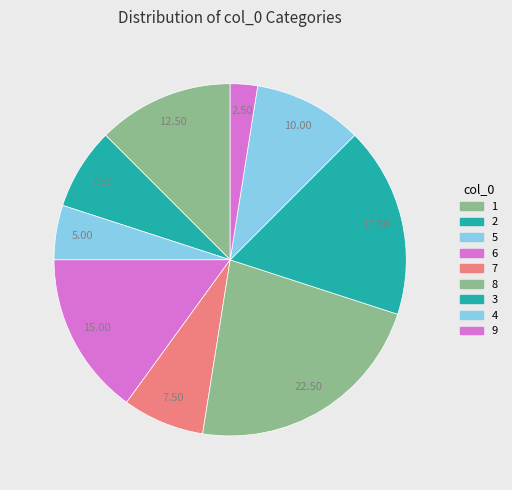

How many slices are in this pie chart?

9